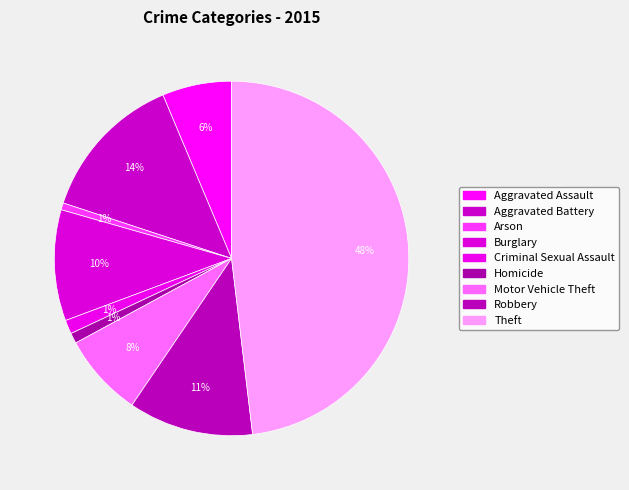

Approximately how many times larger is the value at Theft compared to Aggravated Assault?

7.6